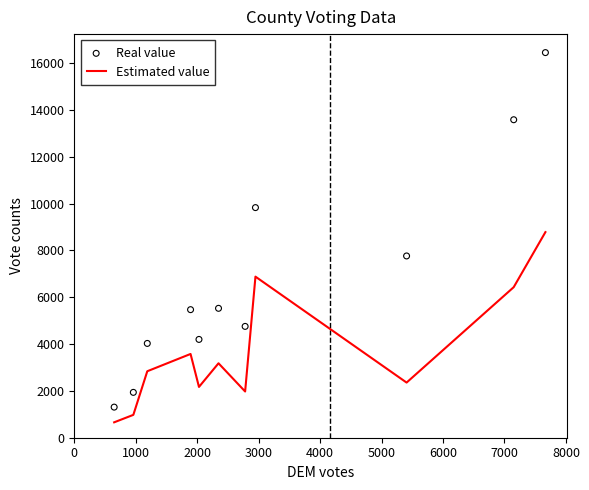

At how many categories does at least one series exceed 2044?

9